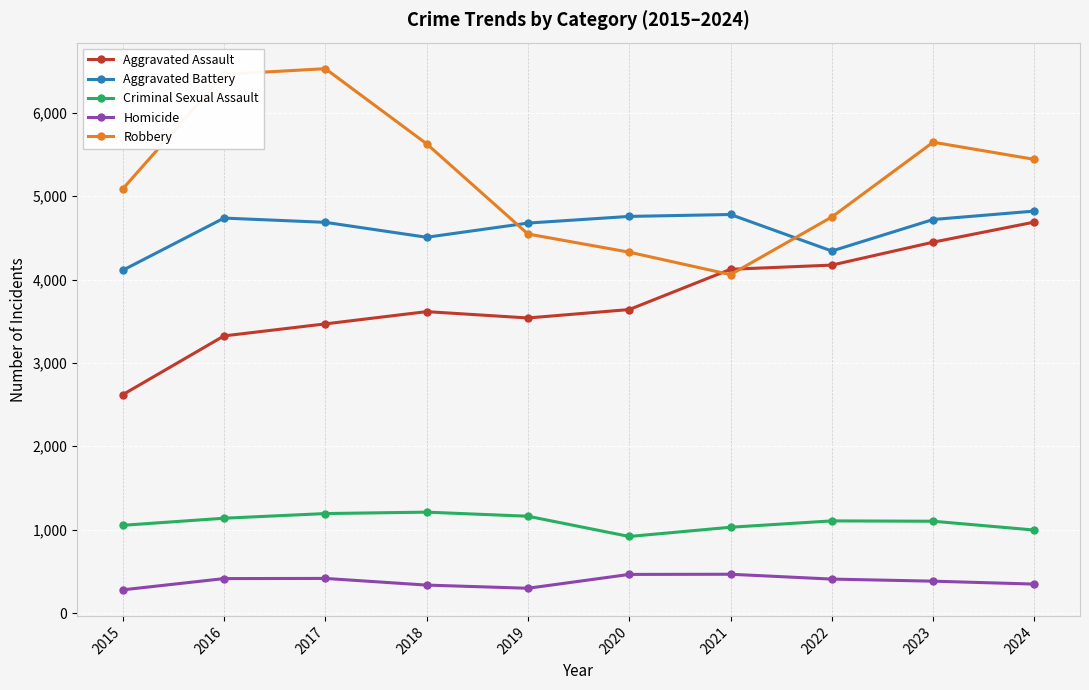

What is the difference between the second highest and second lowest values in the Criminal Sexual Assault series?

198